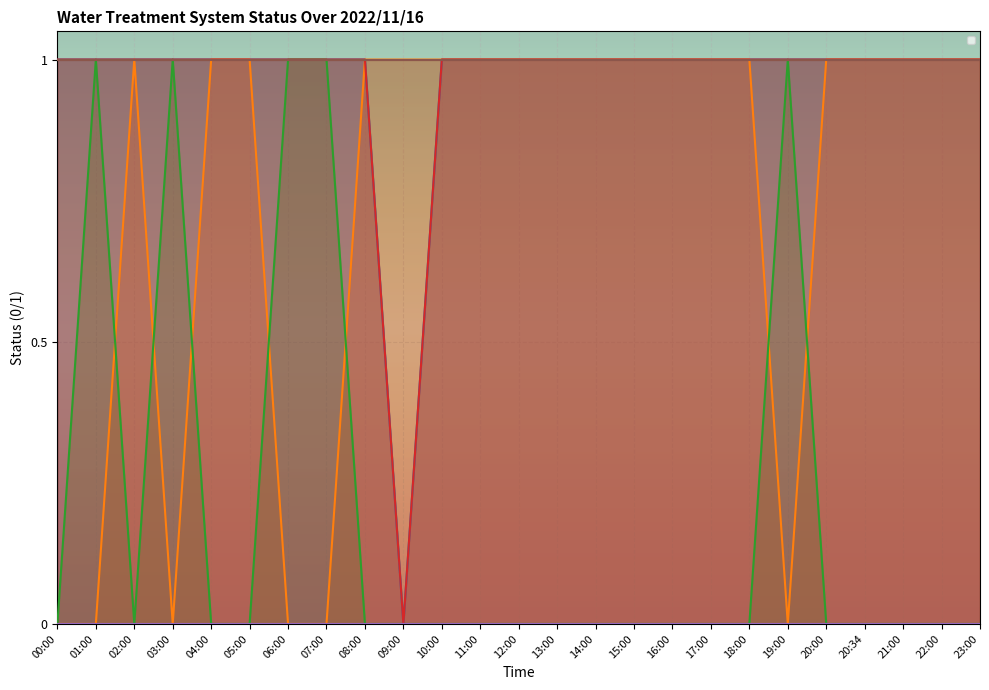

How many series are shown in this chart?

4